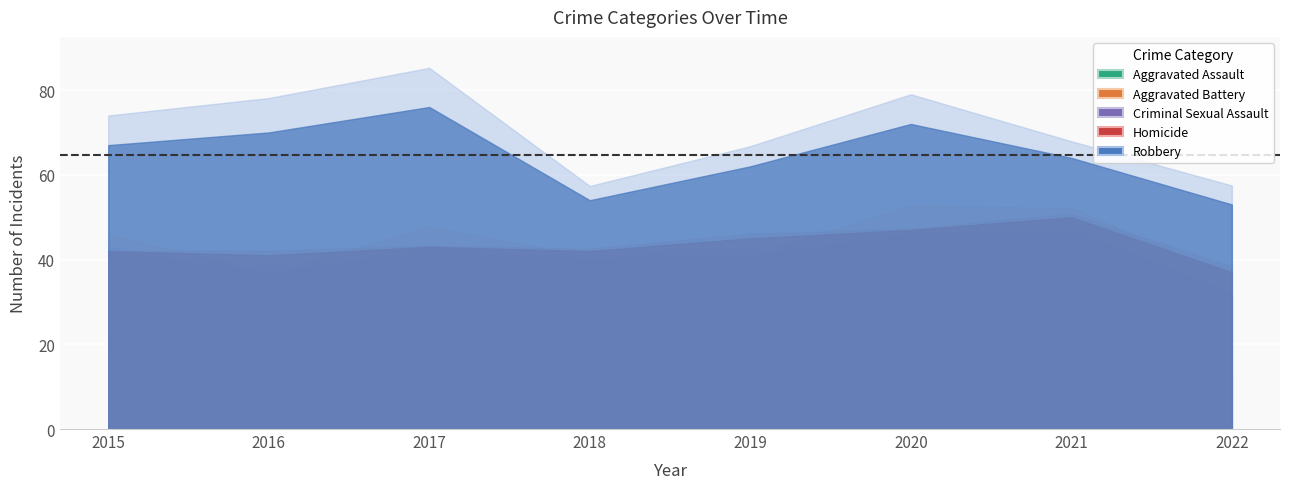

What is the difference between the highest and lowest values at 2020?

25